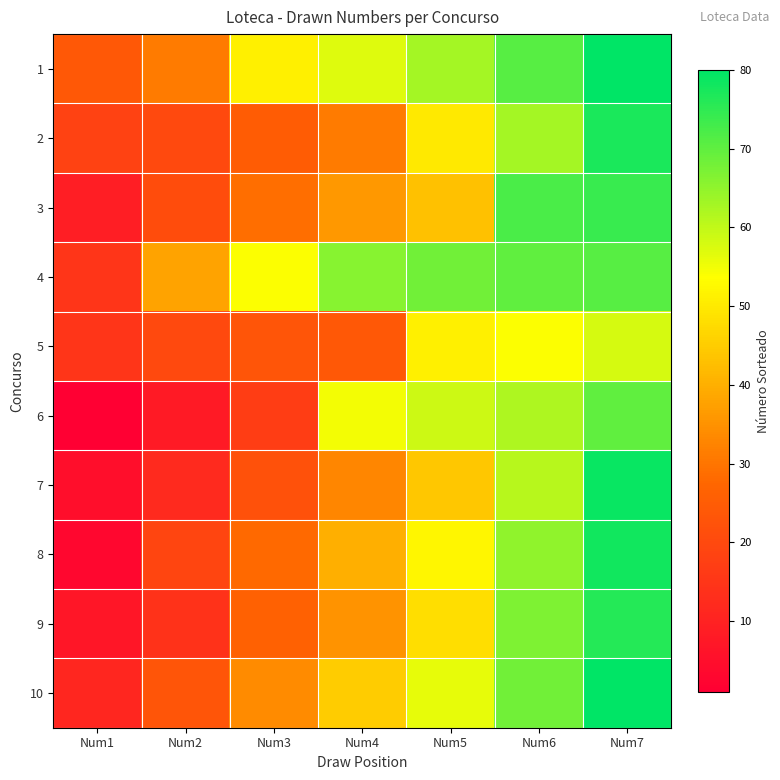

How many series are shown in this chart?

10